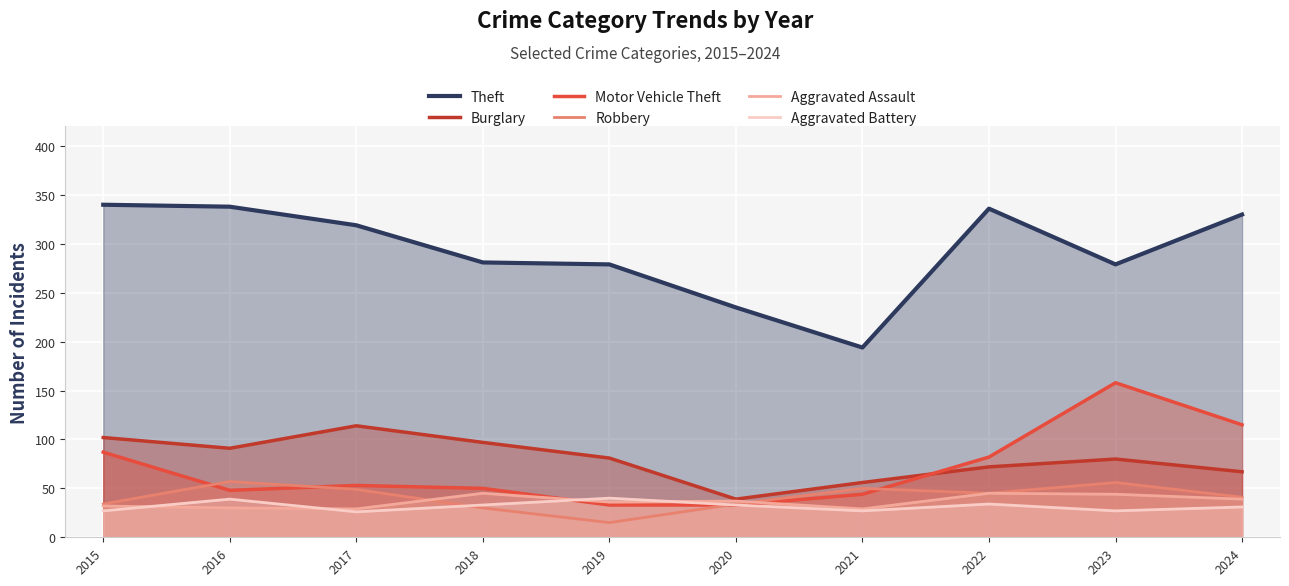

List the labels in order of Aggravated Battery value, largest first.

2019, 2016, 2022, 2018, 2020, 2024, 2015, 2021, 2023, 2017